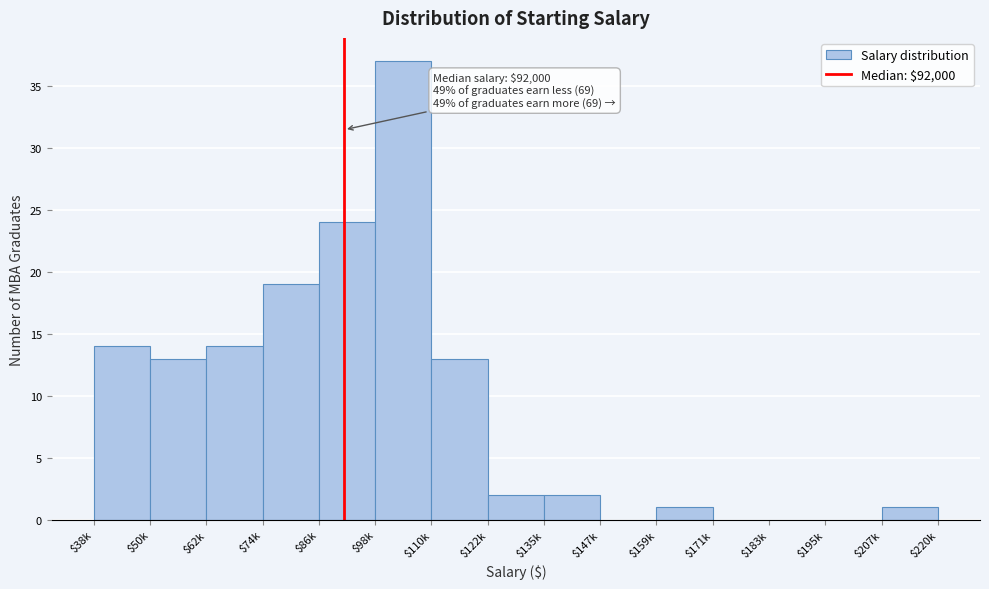

What is the sum of all values?

140